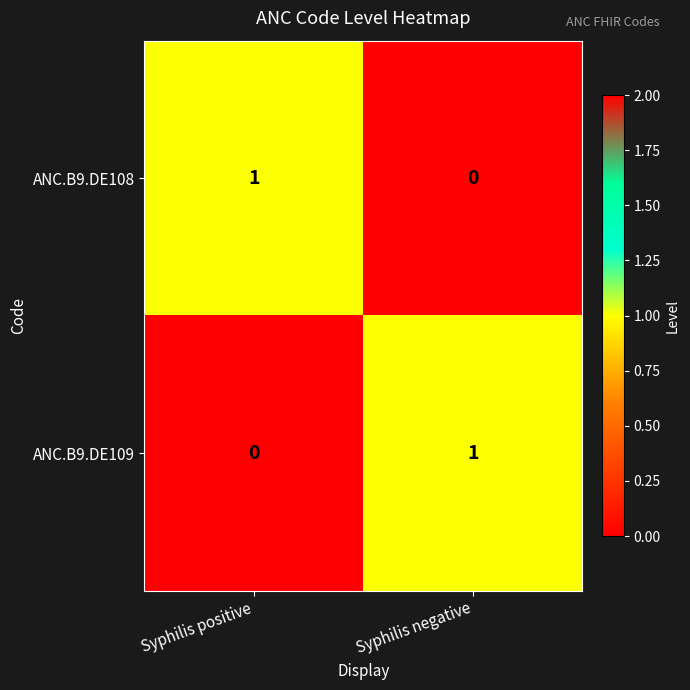

True or false: ANC.B9.DE108 has a value of 1 at Syphilis positive.

True